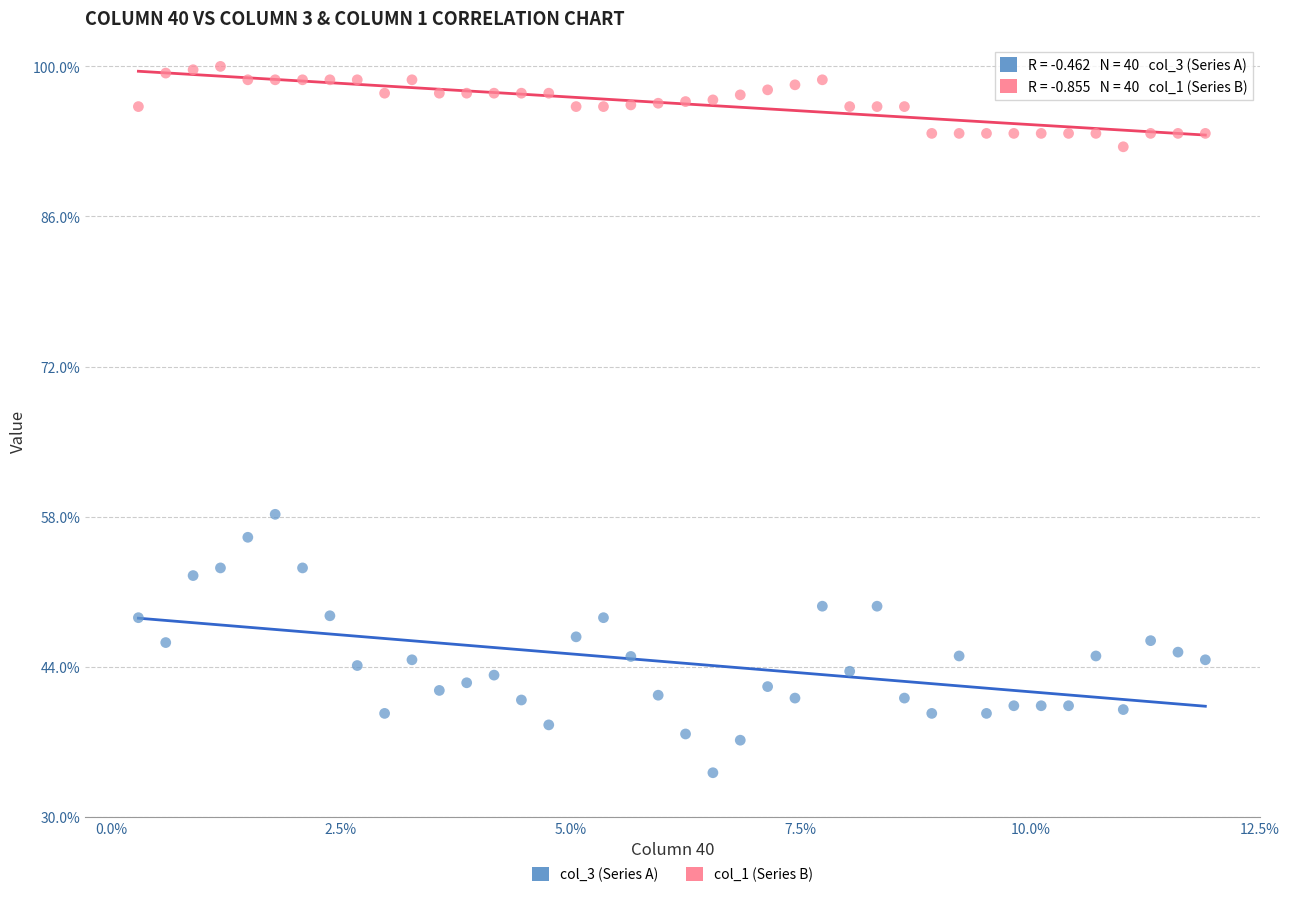

Which series contains the highest Y value?

col_1 (Series B)